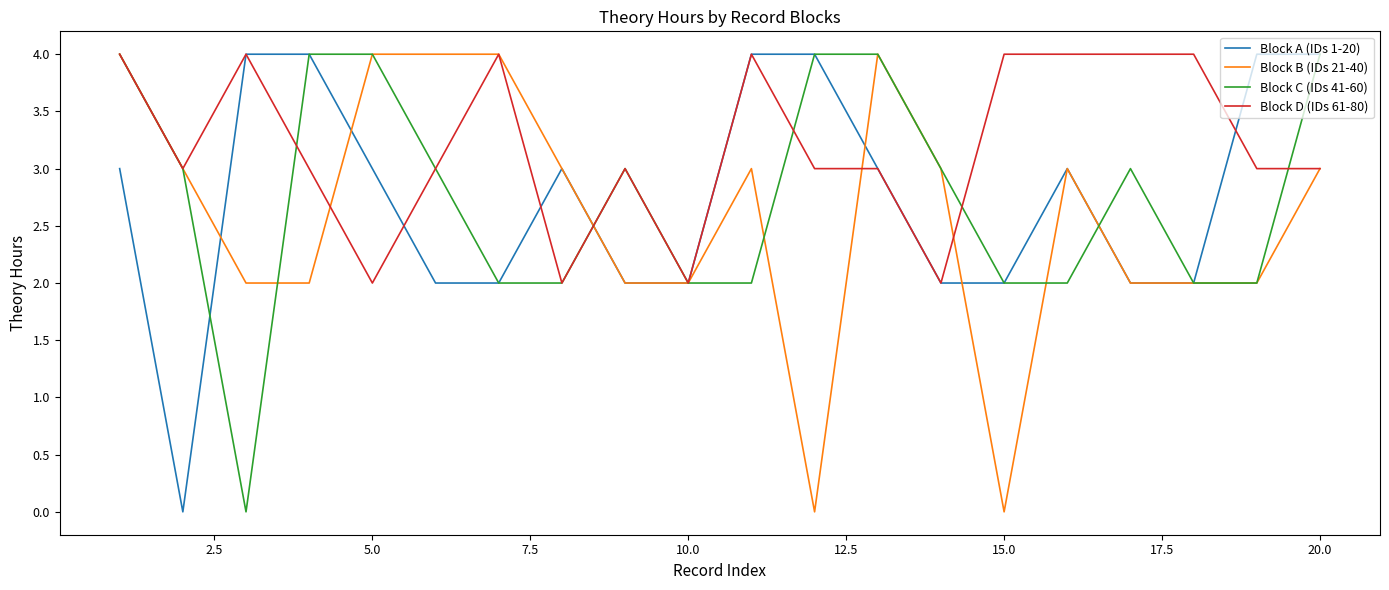

What is the maximum value shown in the chart?

4